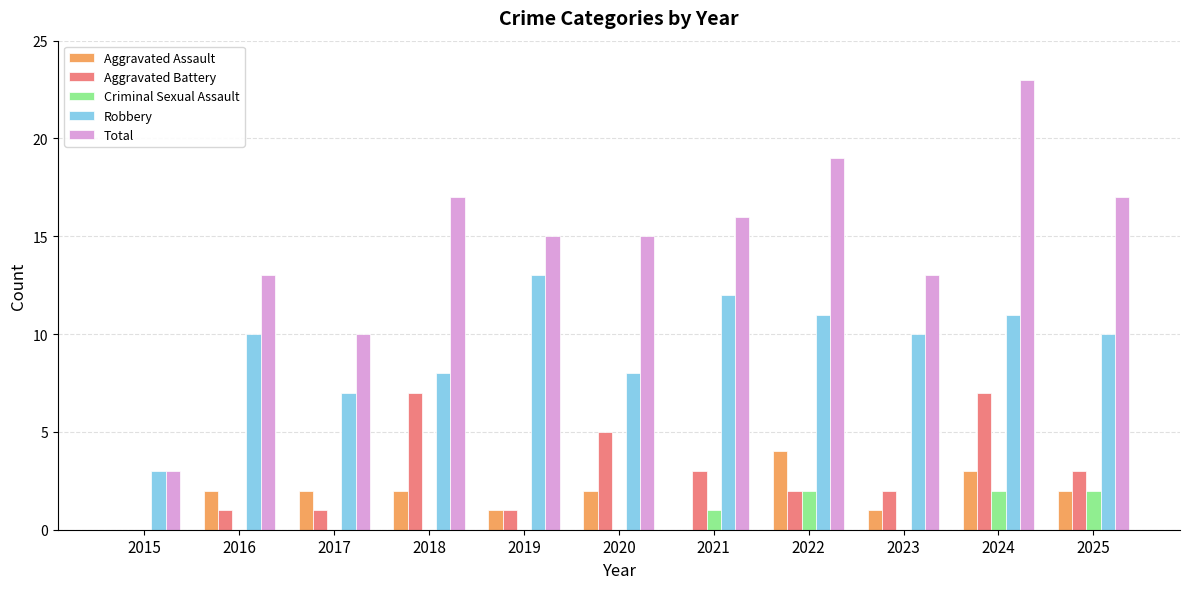

Which series has the widest spread of values?

Total